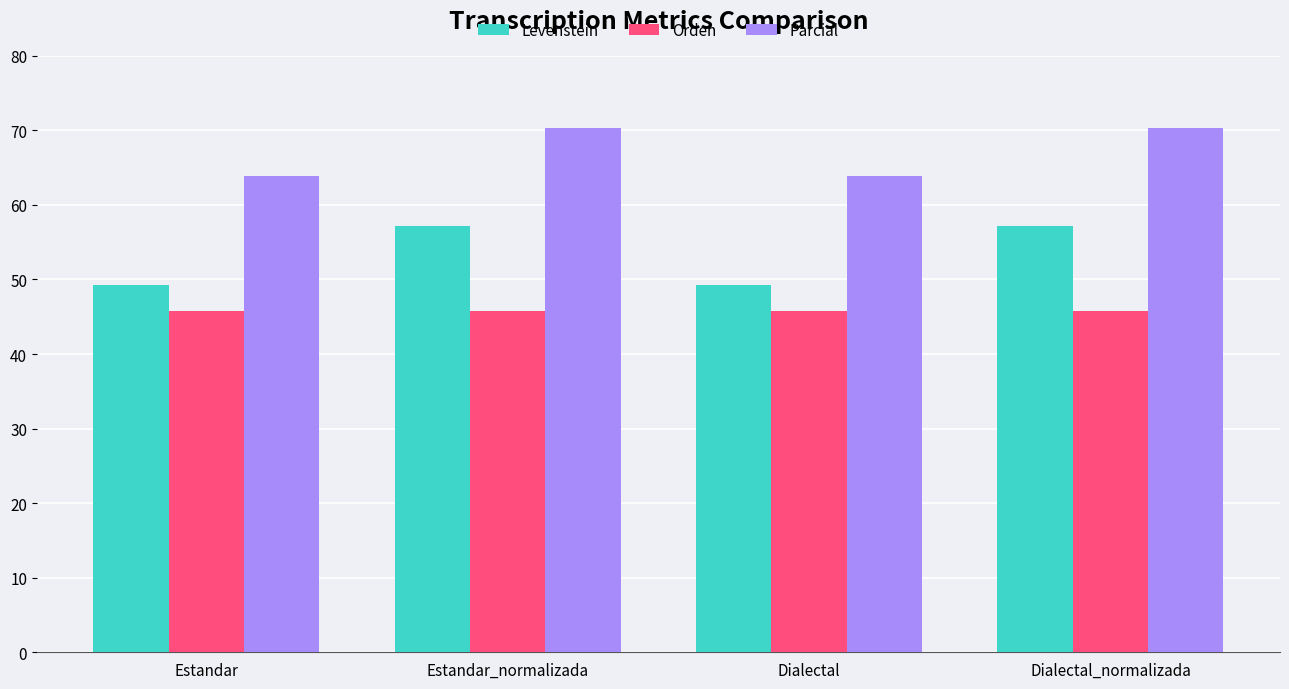

How many groups of bars are there?

4